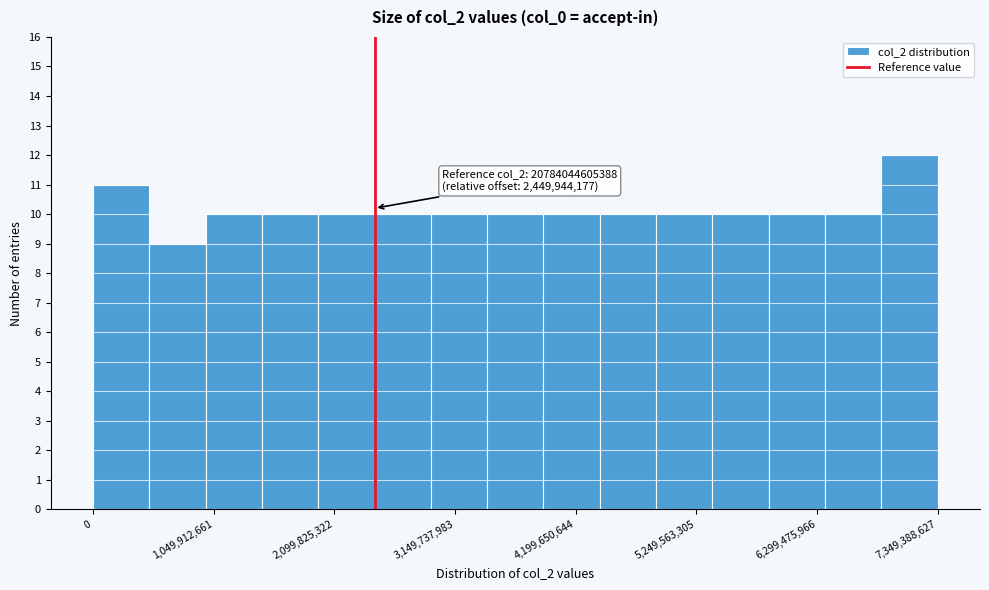

Around what value on the x-axis is the tallest bar? Give the approximate position of its centre, as read against the axis.

7200000000